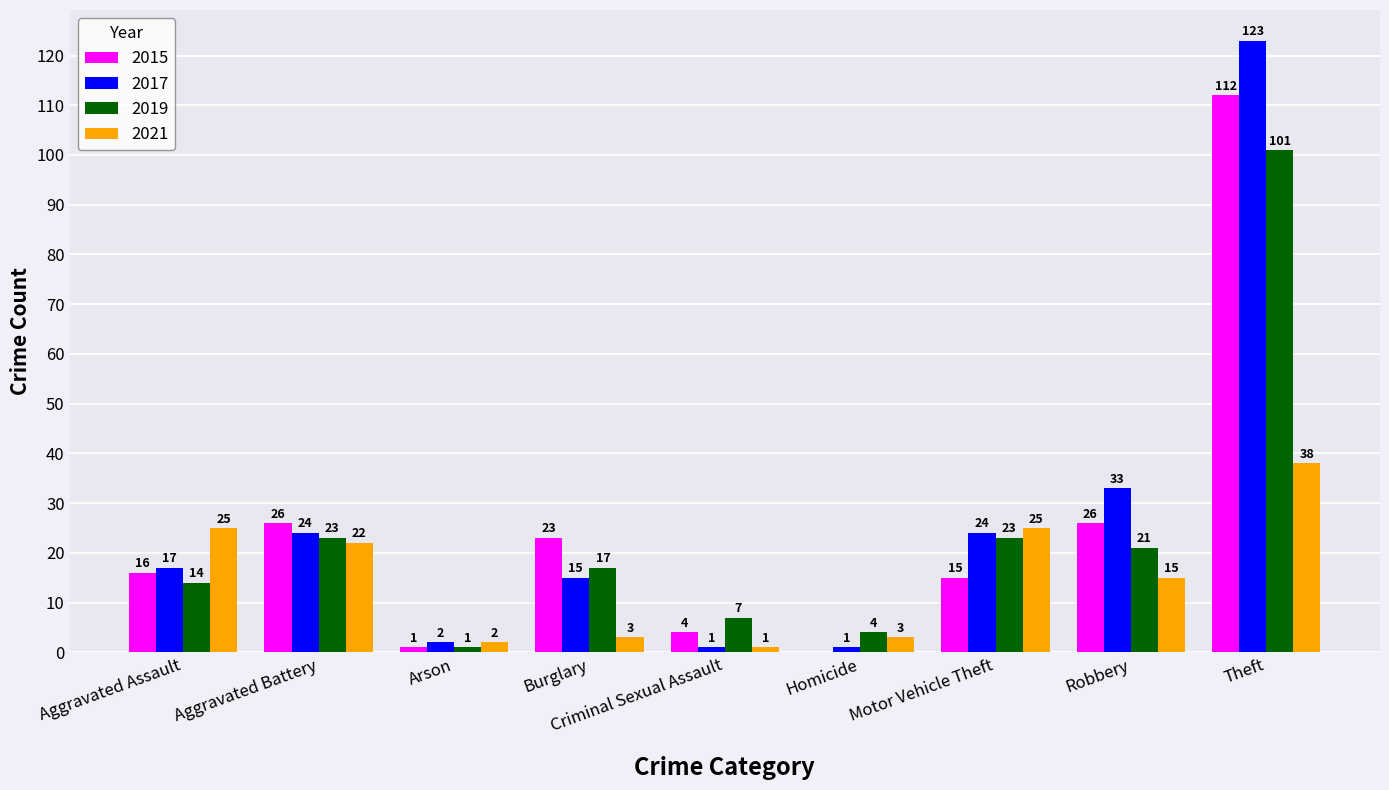

What are all the series names shown in the legend?

2015, 2017, 2019, 2021